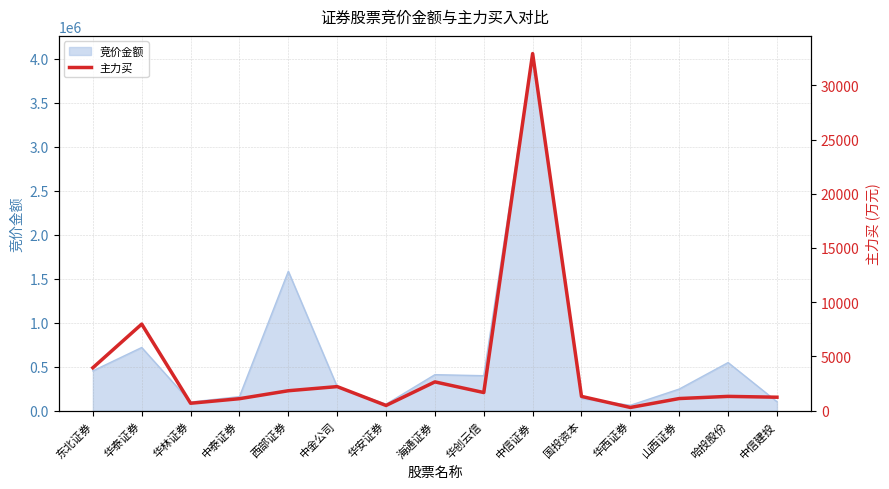

How many points are higher than both their immediate neighbors (excluding endpoints)?

5